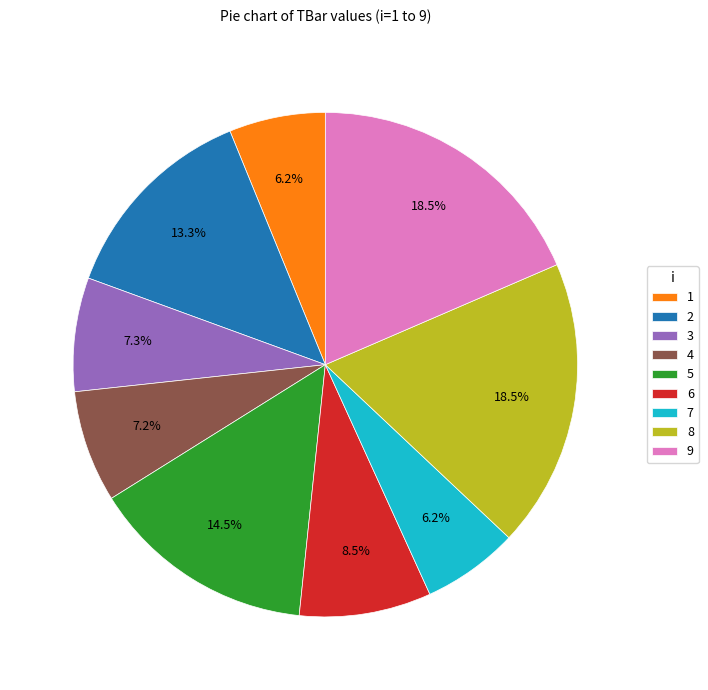

Count the number of slices in the pie.

9